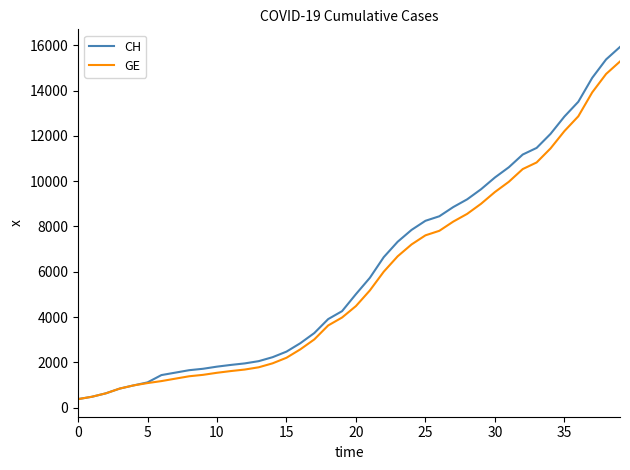

Which series has the widest spread of values?

CH